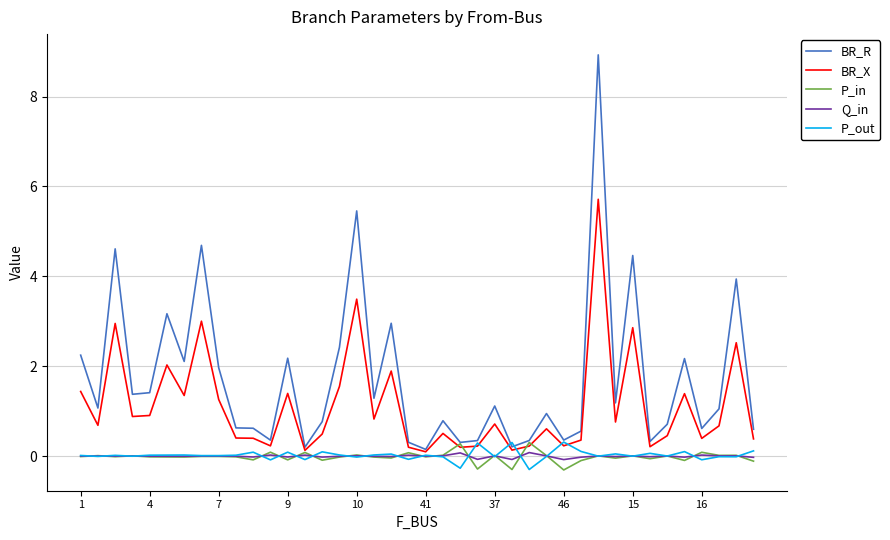

Which series has the largest total across all categories?

BR_R